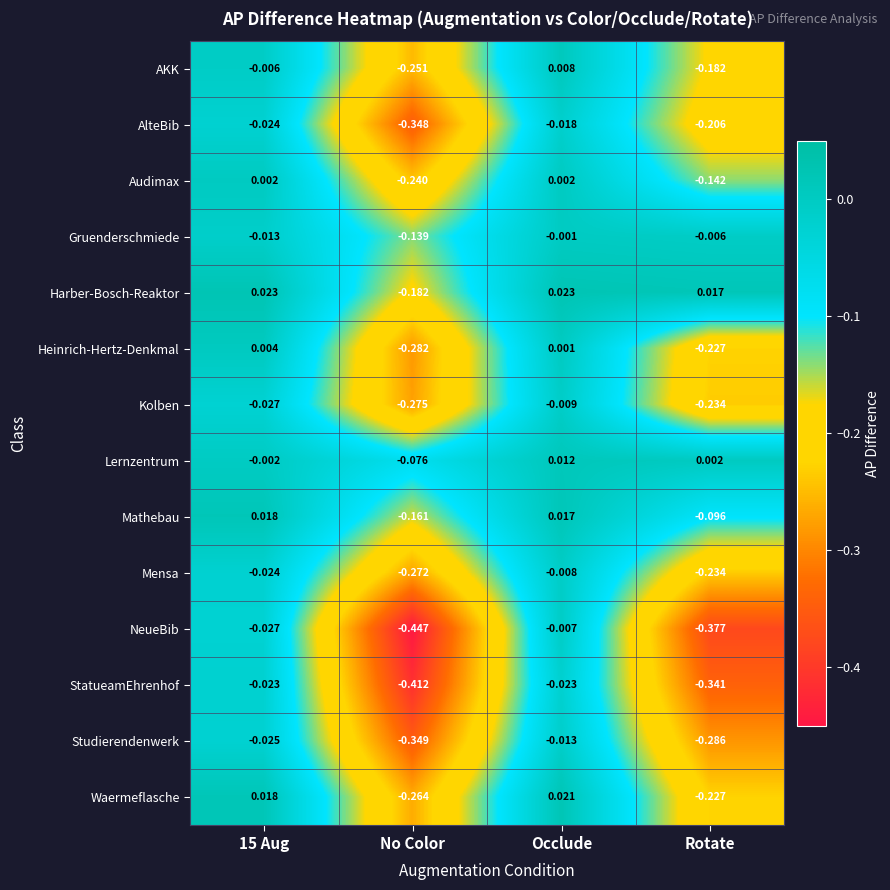

Which series changed the most between 15 Aug and No Color?

NeueBib